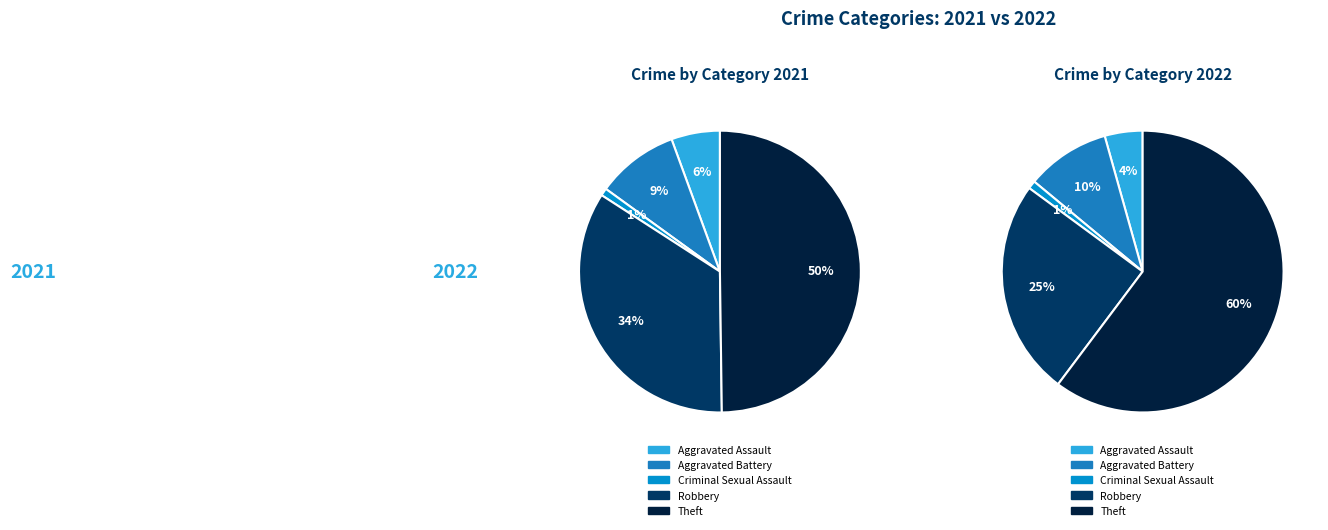

To the nearest percent, what portion does values_2022 represent?

10%